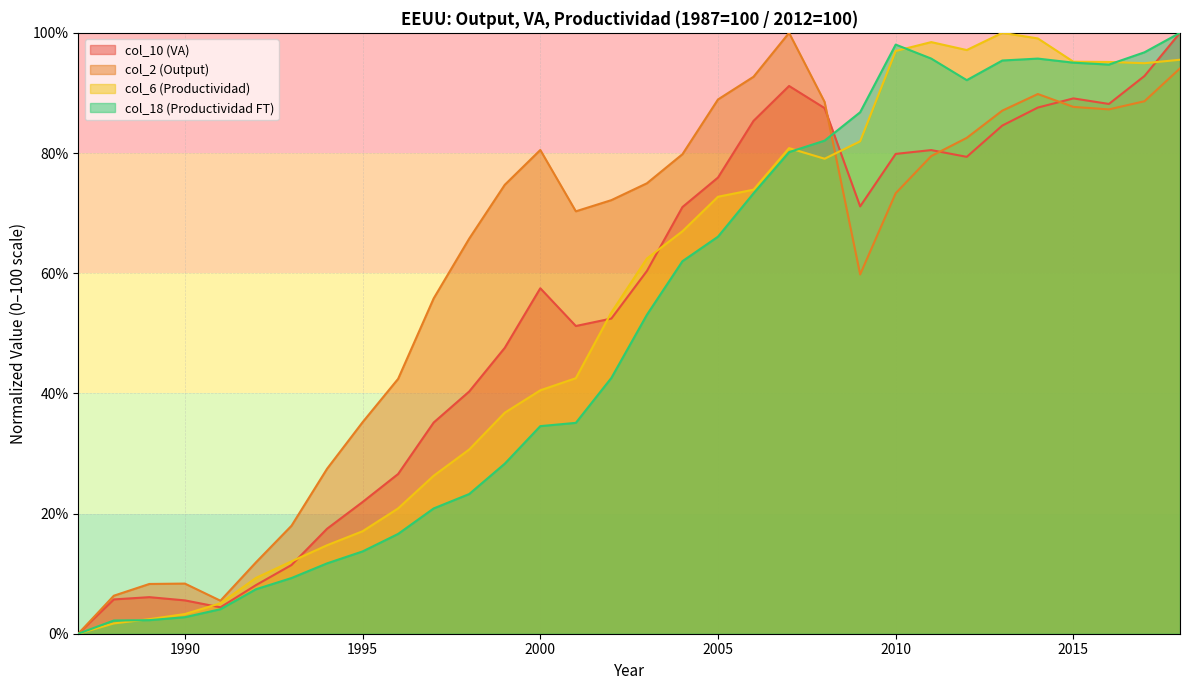

List the series in order of their peak value, lowest first.

col_10 (VA), col_2 (Output), col_6 (Productividad), col_18 (Productividad FT)